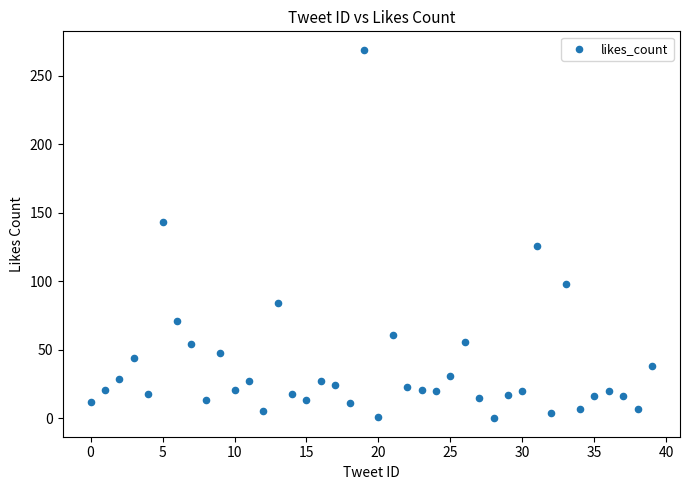

What is the range of Y values (max minus min)?

269